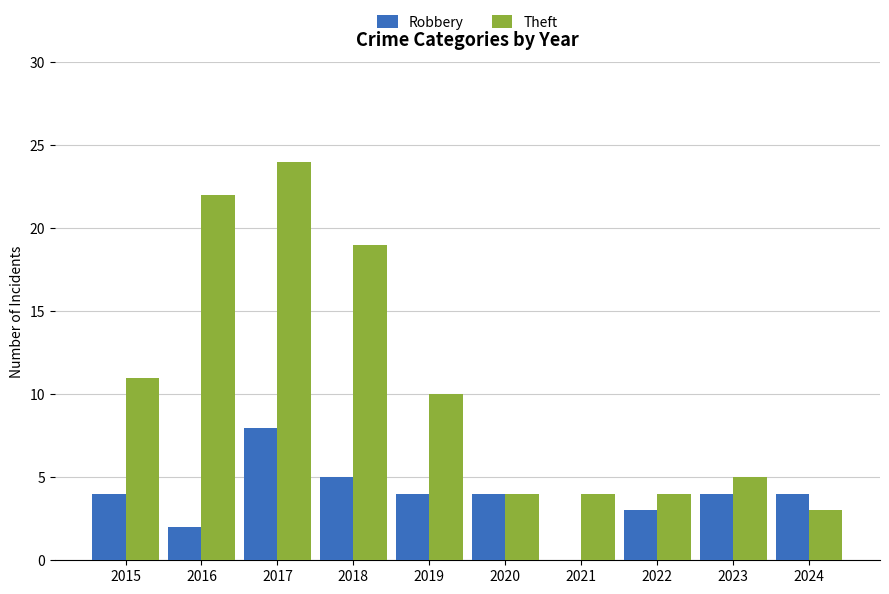

What is the sum of the Theft values at 2021 and 2020?

8